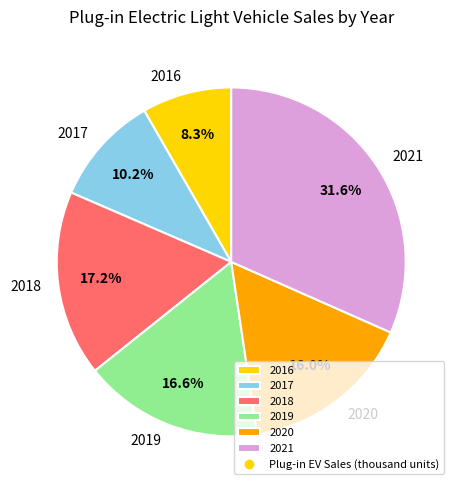

To the nearest percent, what is the difference between the 2021 and 2016 slice percentages?

23%